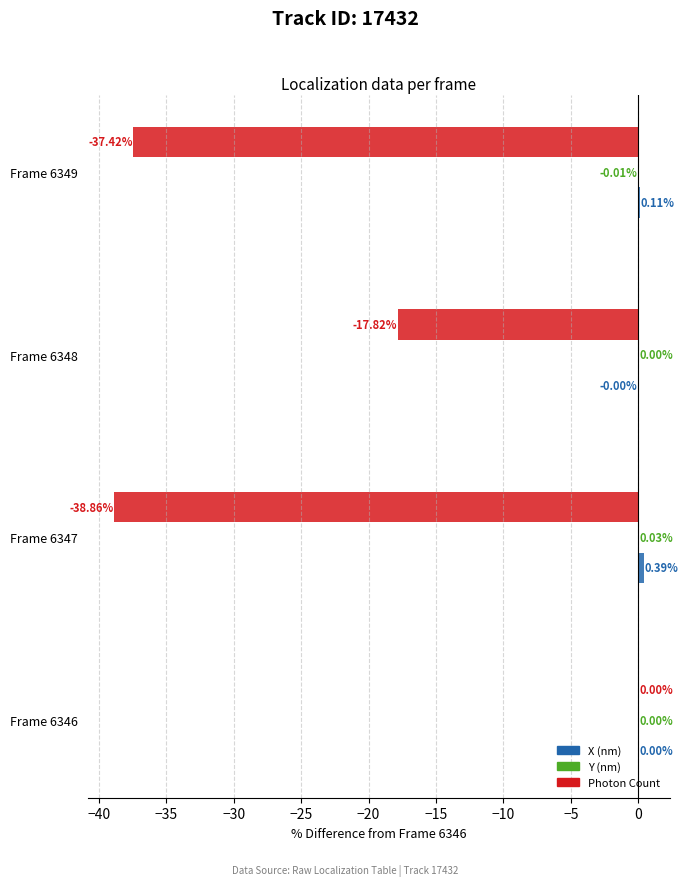

Which series changed the most between Frame 6347 and Frame 6349?

Photon Count